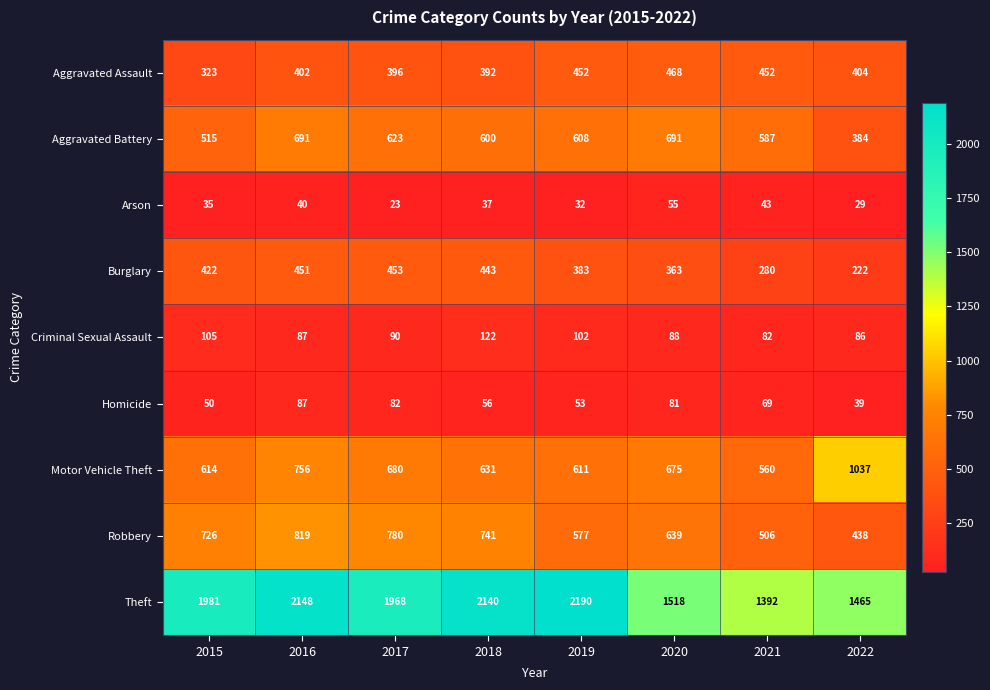

What is the difference between the second highest and minimum values in the Theft series?

756